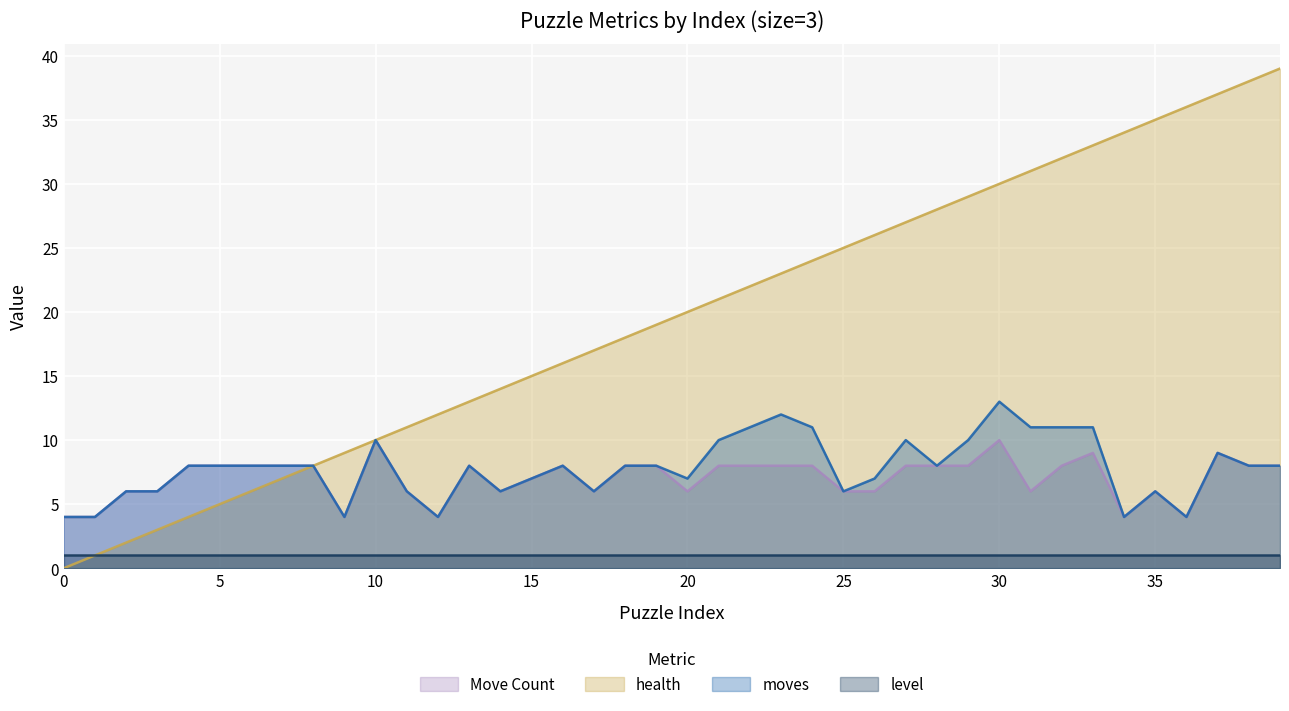

Is it true that Move Count equals 1 at 34?

False